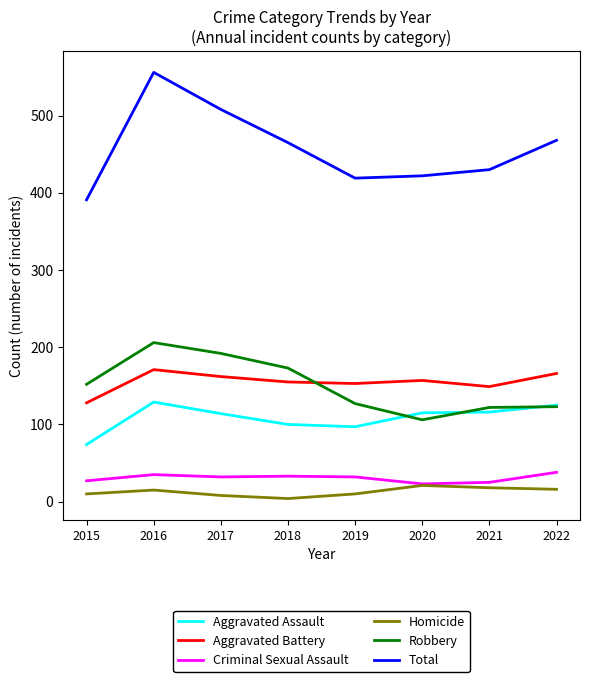

What is the smallest value displayed?

4